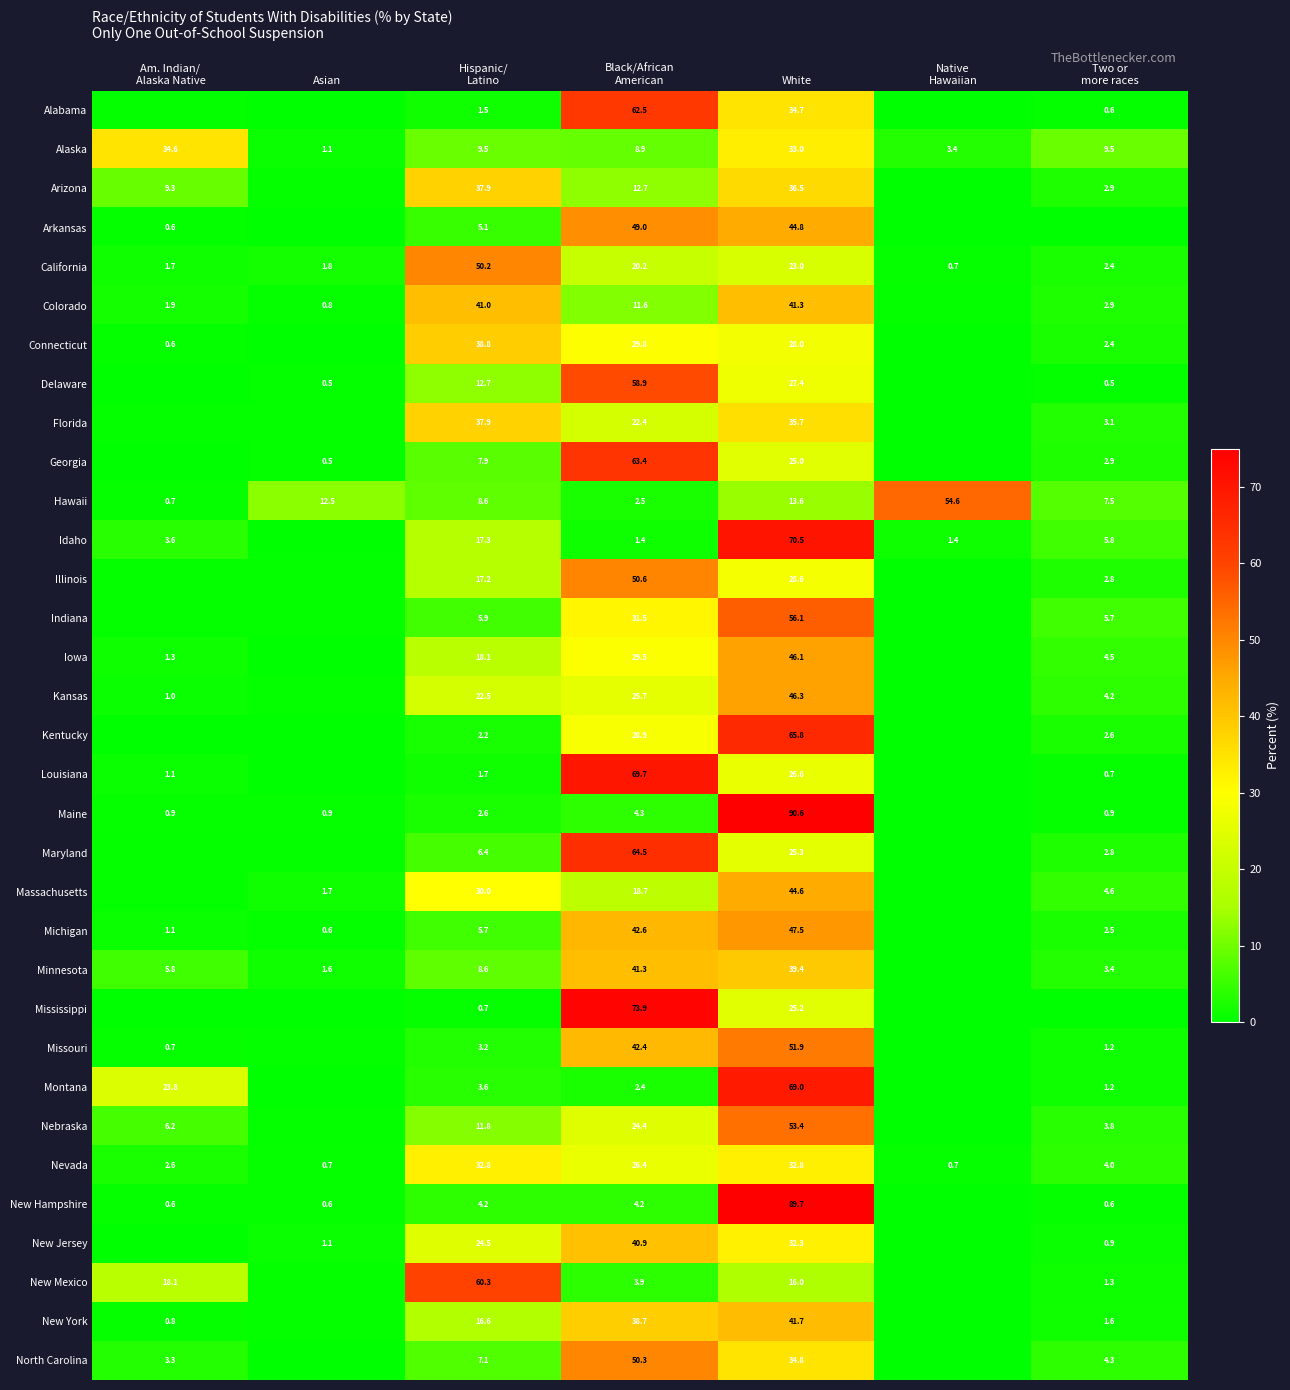

Count the number of data series in this chart.

33